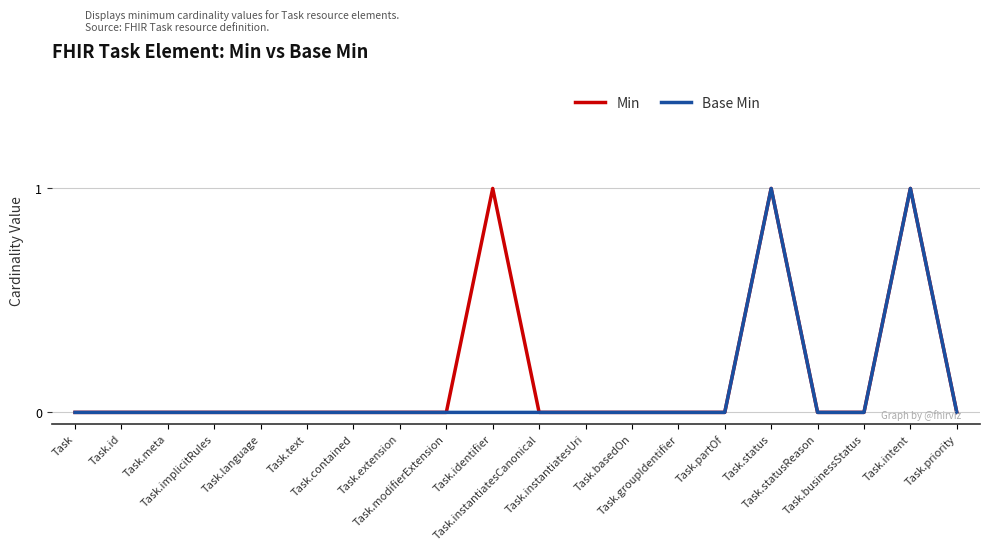

True or false: Min and Base Min intersect in this chart.

False